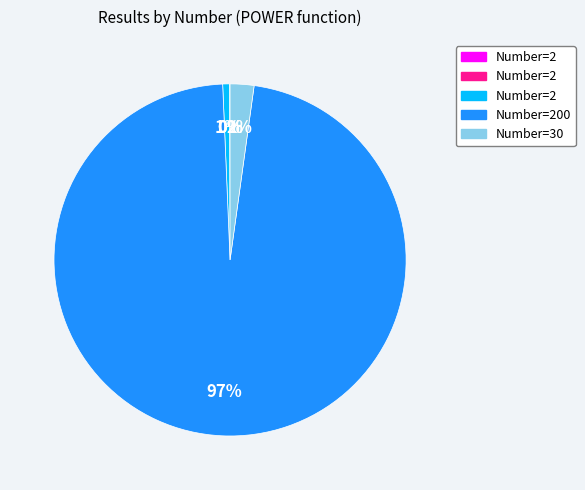

Is there a majority slice in this chart?

Yes